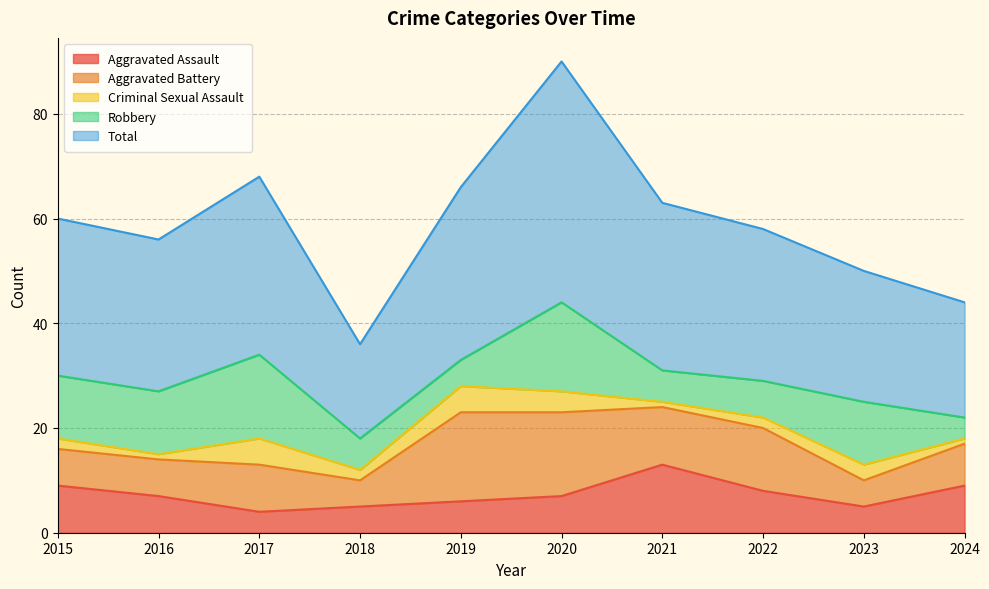

How many lines are shown in the chart?

5